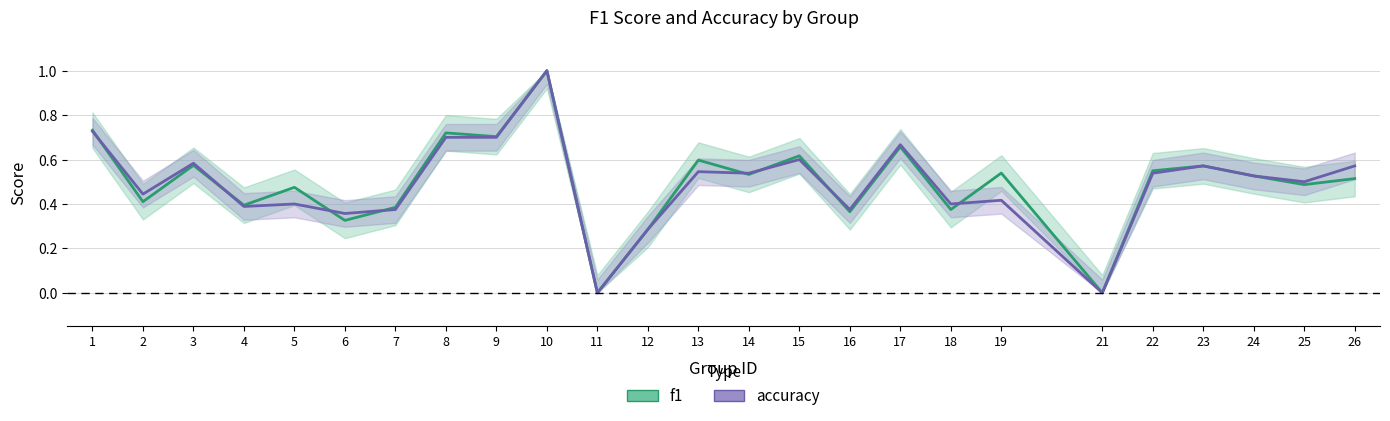

What is the value of the accuracy point at the 18th from the left?

0.4